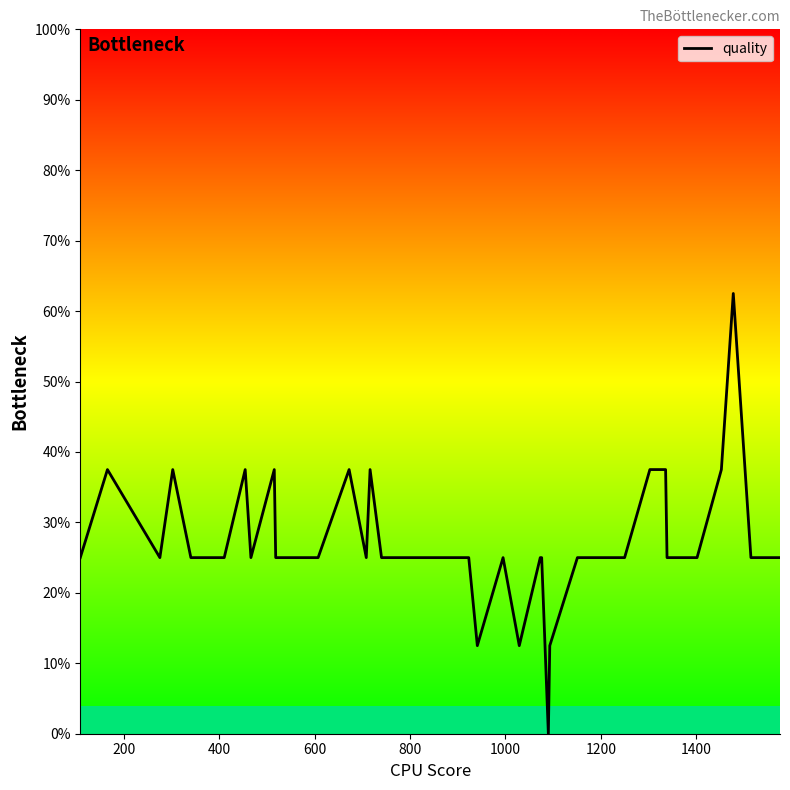

What is the greatest value displayed?

62.5